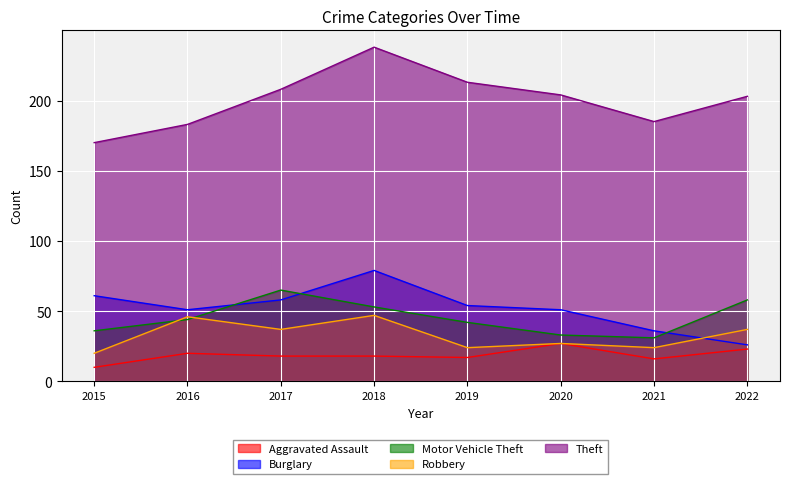

Is the value of Motor Vehicle Theft at 2015 greater than the value of Burglary at 2017?

No